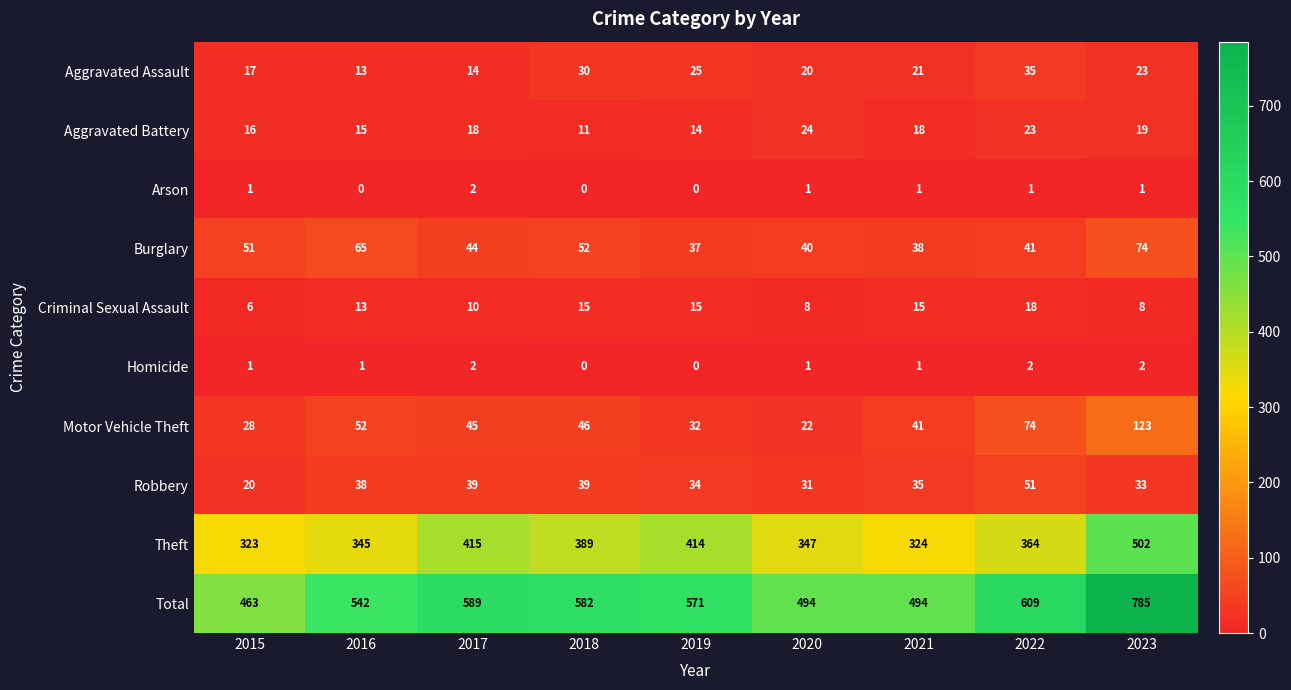

What is the sum of all Aggravated Assault values?

198